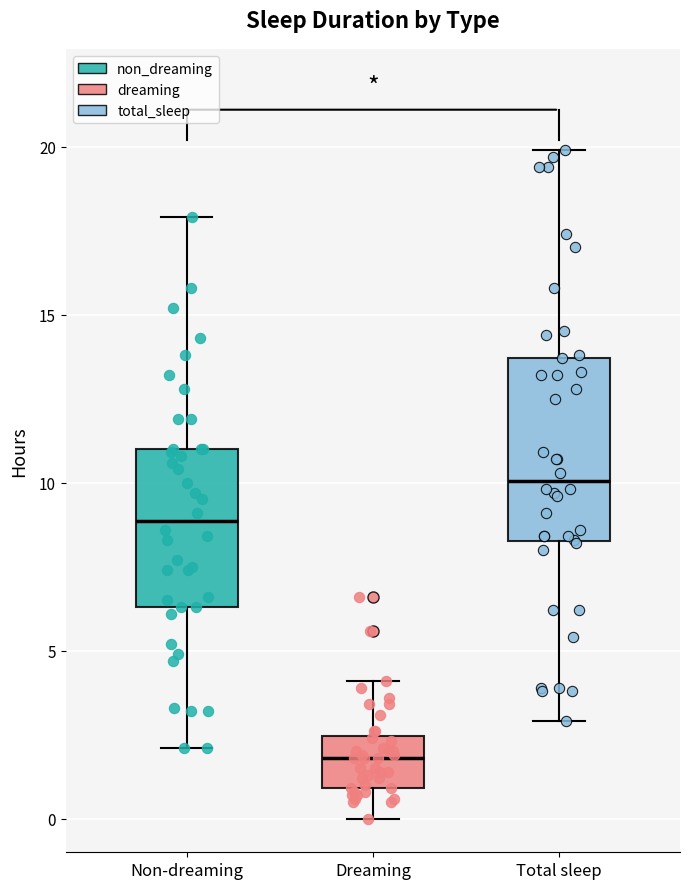

Which box's median line is the highest?

Total sleep